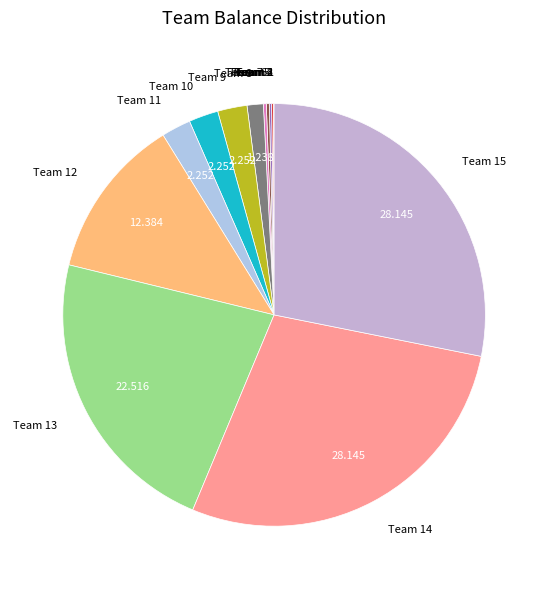

Does any single category account for the majority?

No